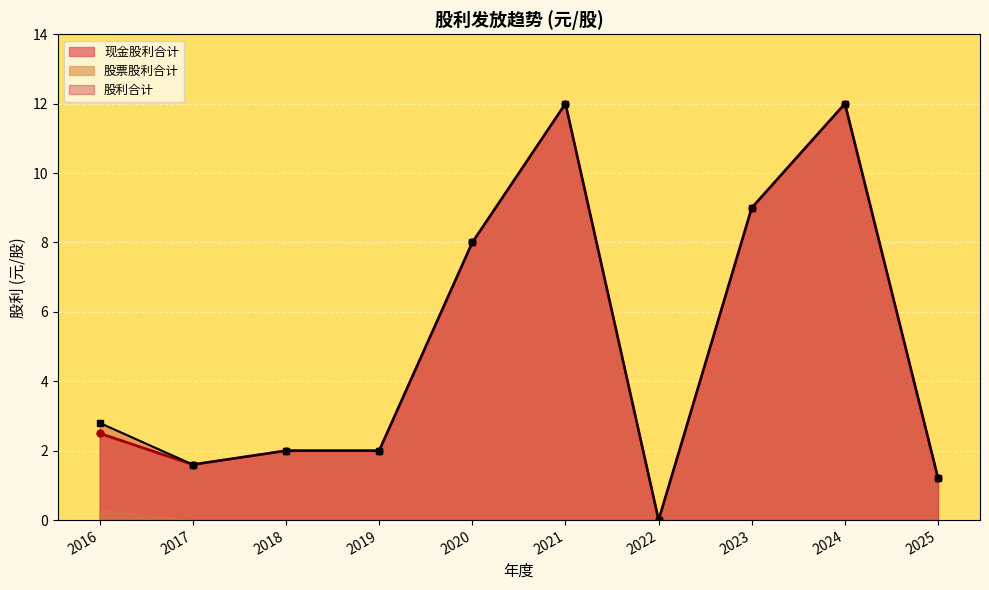

Does the chart display data point markers on the line(s)?

Yes